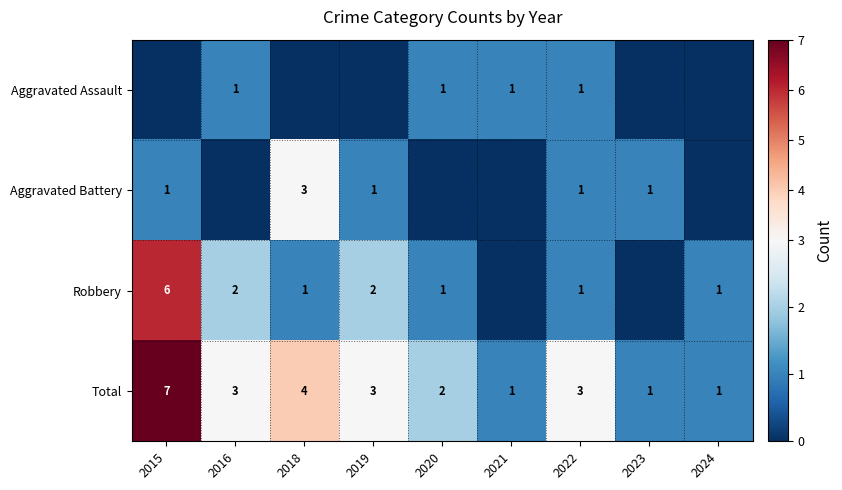

What is the maximum value for Total?

7